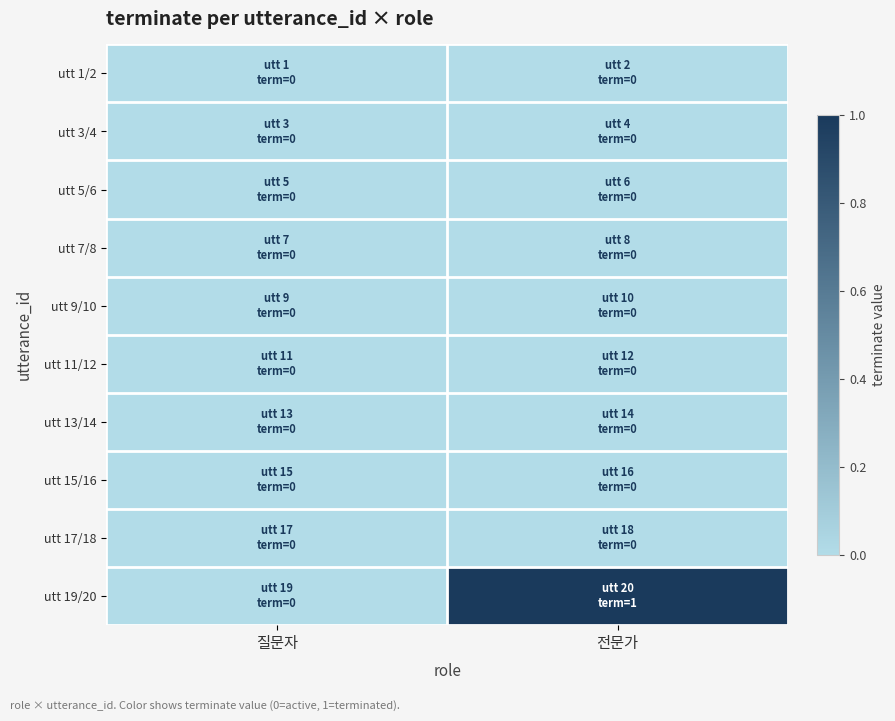

Reading right to left, what are all the values shown in this chart?

utt 1/2: 전문가=0	질문자=0
utt 3/4: 전문가=0	질문자=0
utt 5/6: 전문가=0	질문자=0
utt 7/8: 전문가=0	질문자=0
utt 9/10: 전문가=0	질문자=0
utt 11/12: 전문가=0	질문자=0
utt 13/14: 전문가=0	질문자=0
utt 15/16: 전문가=0	질문자=0
utt 17/18: 전문가=0	질문자=0
utt 19/20: 전문가=1	질문자=0